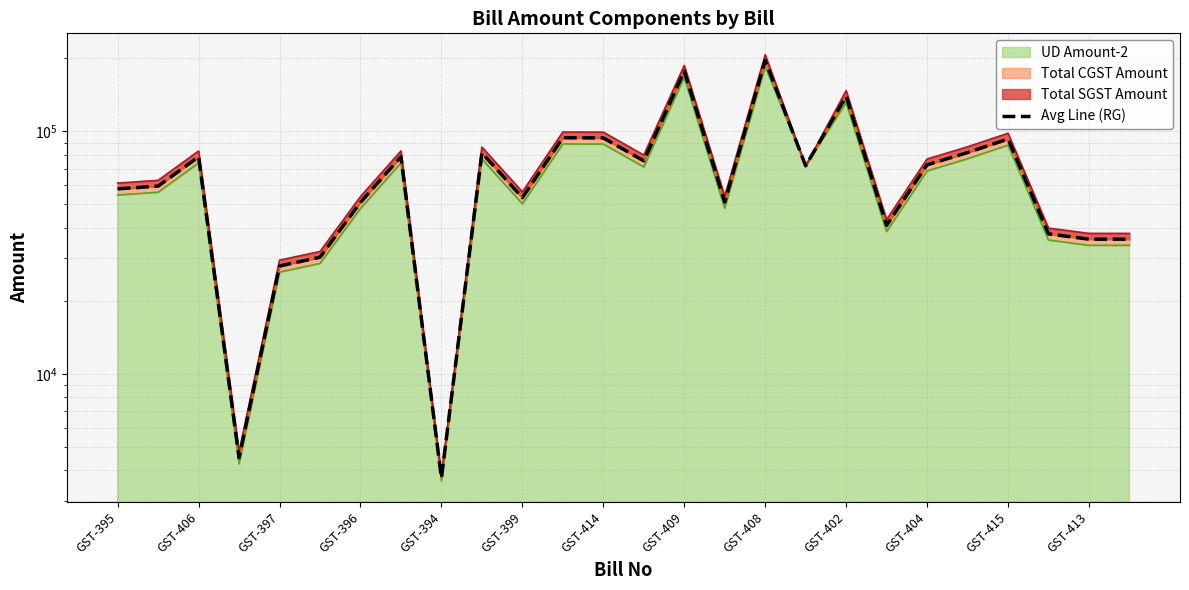

What is the approximate value at 15?

51108.2